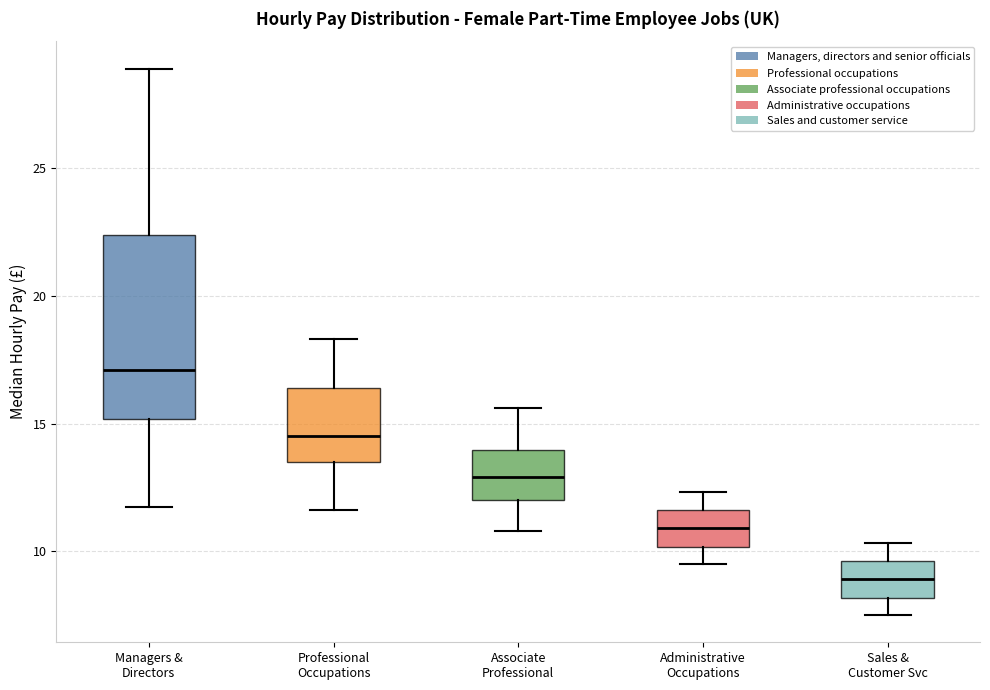

Reading left to right, transcribe this box plot: for each box, give where its median line is, the range the box spans, and where its two whiskers end, as read against the y-axis. The values are not printed on the chart, so give them approximately, as read against the axis.

Managers & Directors: median 17.0, box 15.0 to 22.5, whiskers 11.5 to 29.0
Professional Occupations: median 14.5, box 13.5 to 16.5, whiskers 11.5 to 18.5
Associate Professional: median 13.0, box 12.0 to 14.0, whiskers 11.0 to 15.5
Administrative Occupations: median 11.0, box 10.0 to 11.5, whiskers 9.5 to 12.5
Sales & Customer Svc: median 9.0, box 8.0 to 9.5, whiskers 7.5 to 10.5